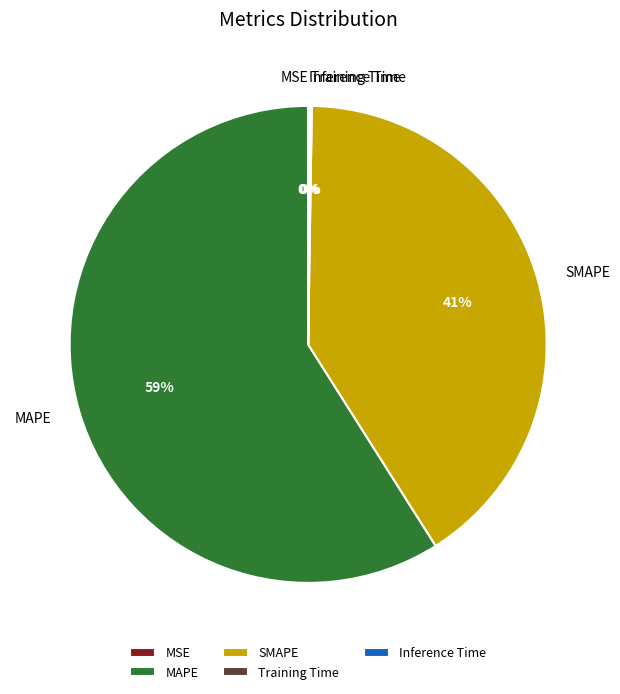

Does SMAPE account for over 50% of the chart?

No